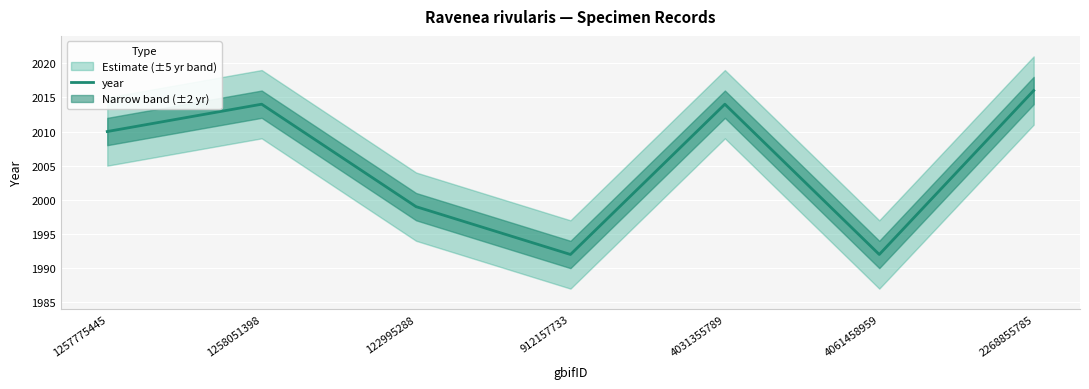

What is the label of the 6th point from the right?

1258051398